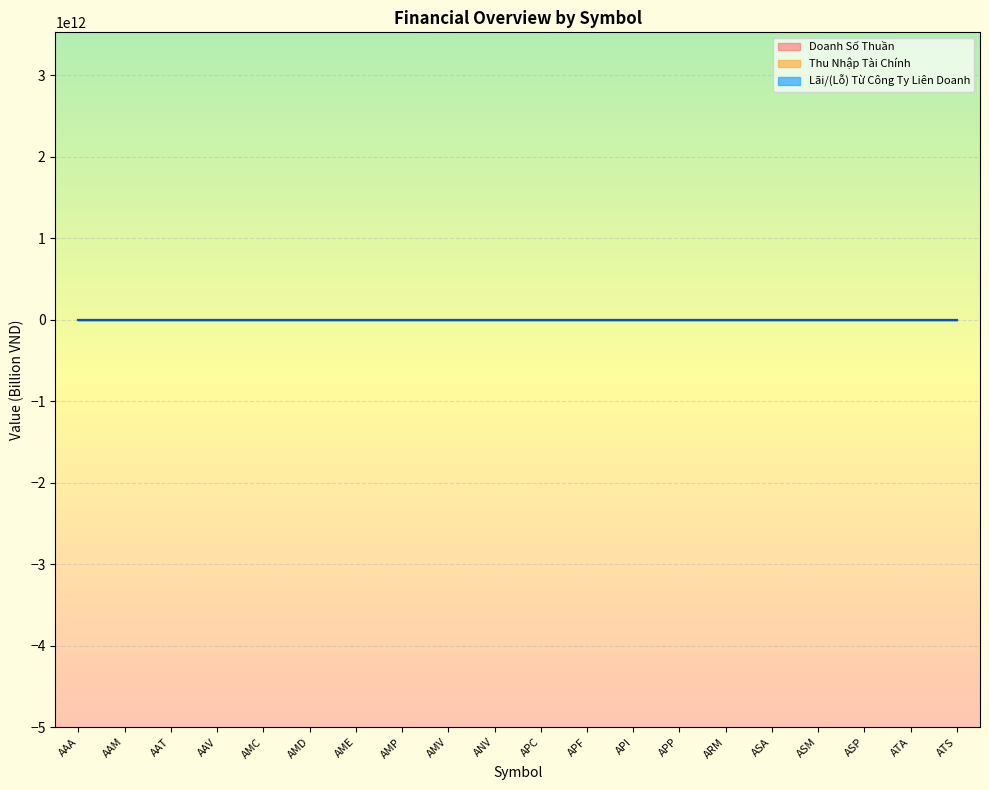

Which series has the widest spread of values?

Doanh Số Thuần